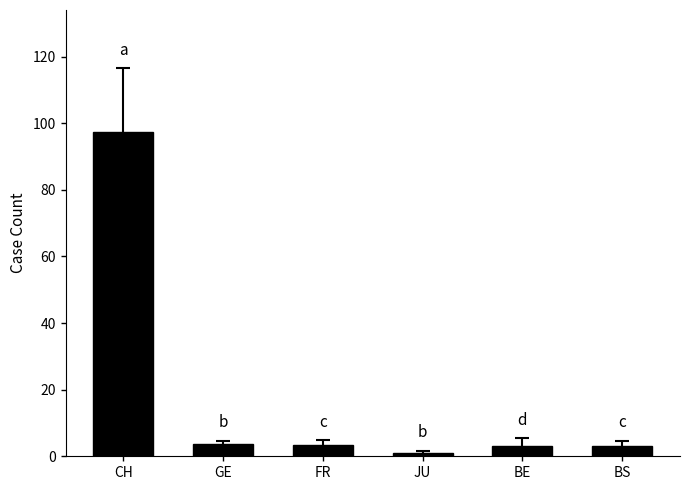

At which category does the chart reach its minimum across all series?

JU